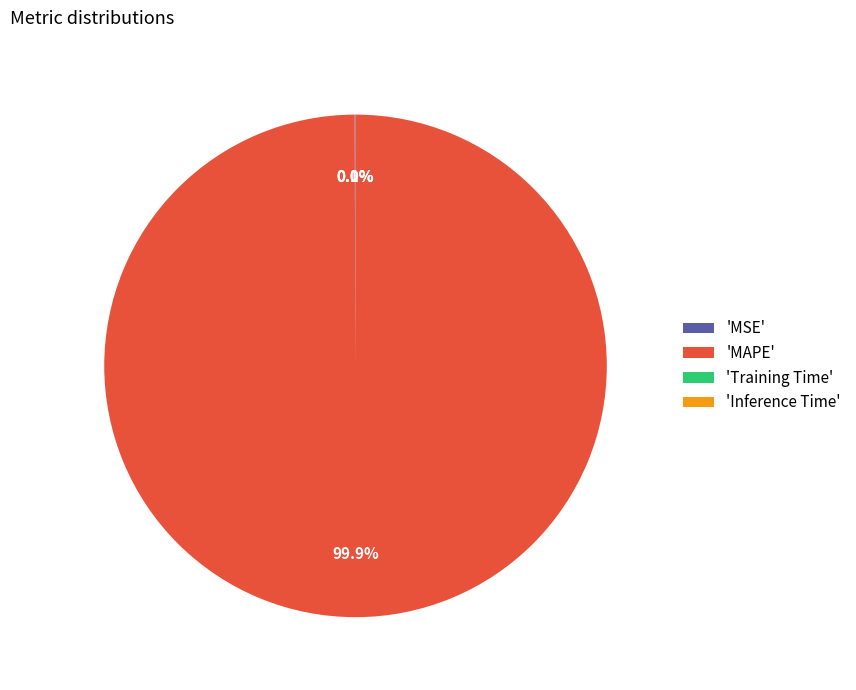

Which category has the biggest portion of the pie?

'MAPE'